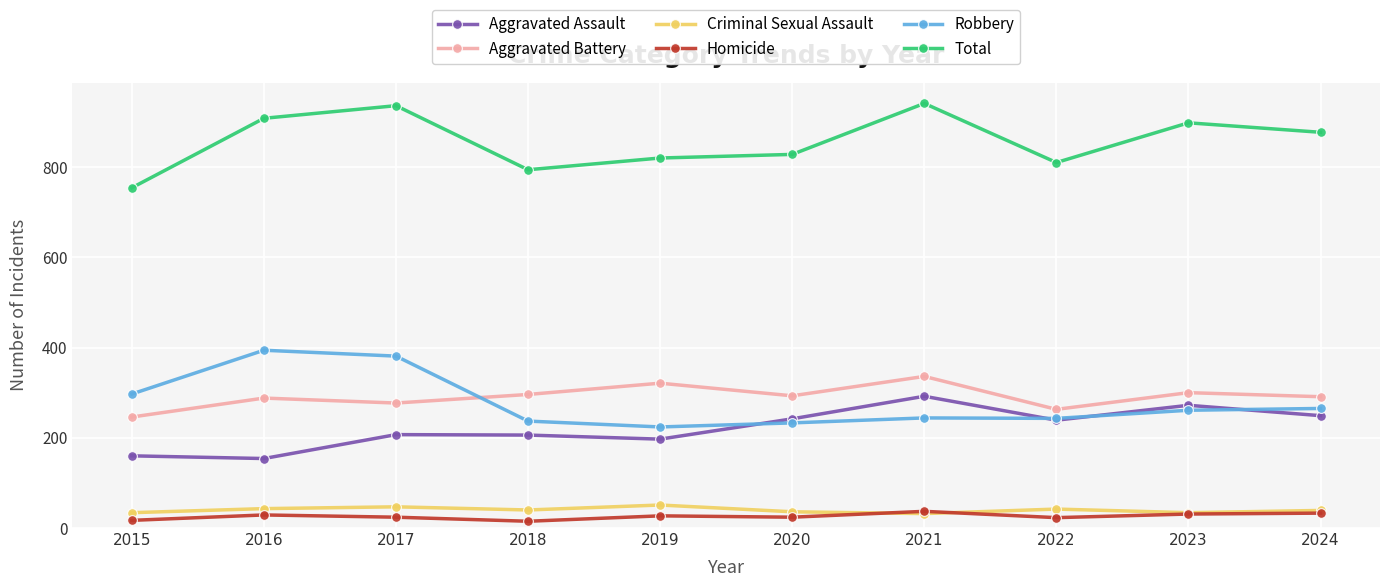

What is the difference between the maximum and second lowest values in the Homicide series?

20